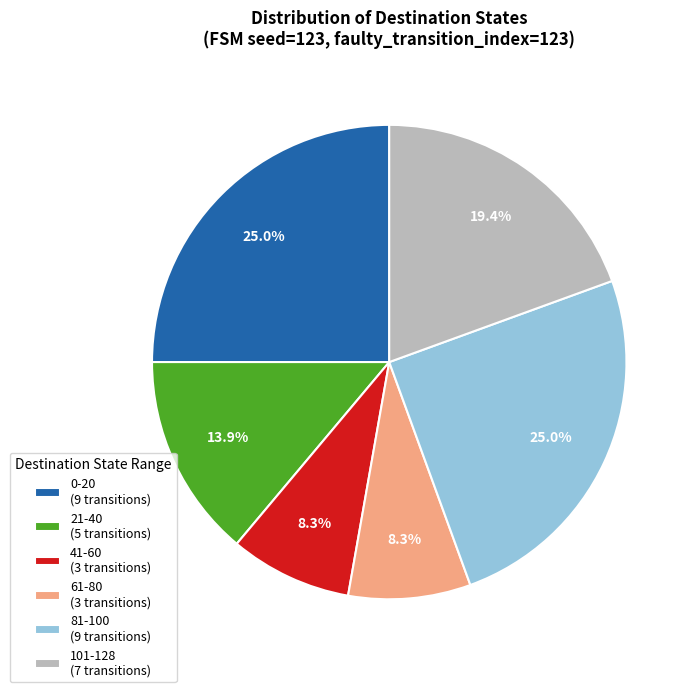

Is there a majority slice in this chart?

No